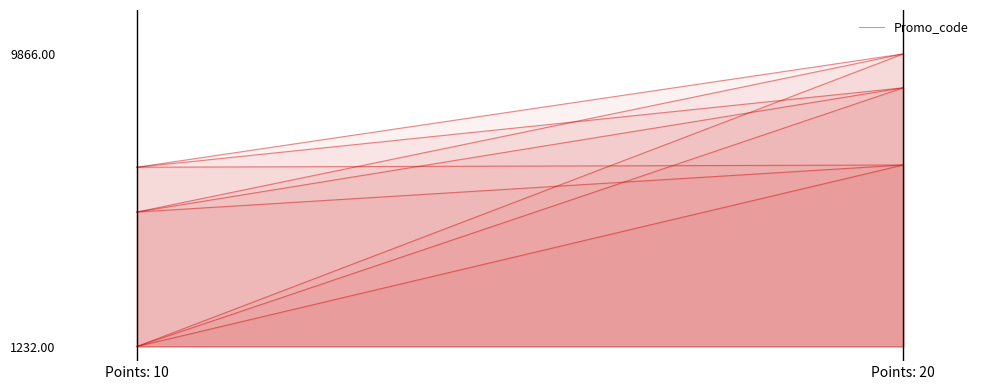

What is the greatest value displayed?

1